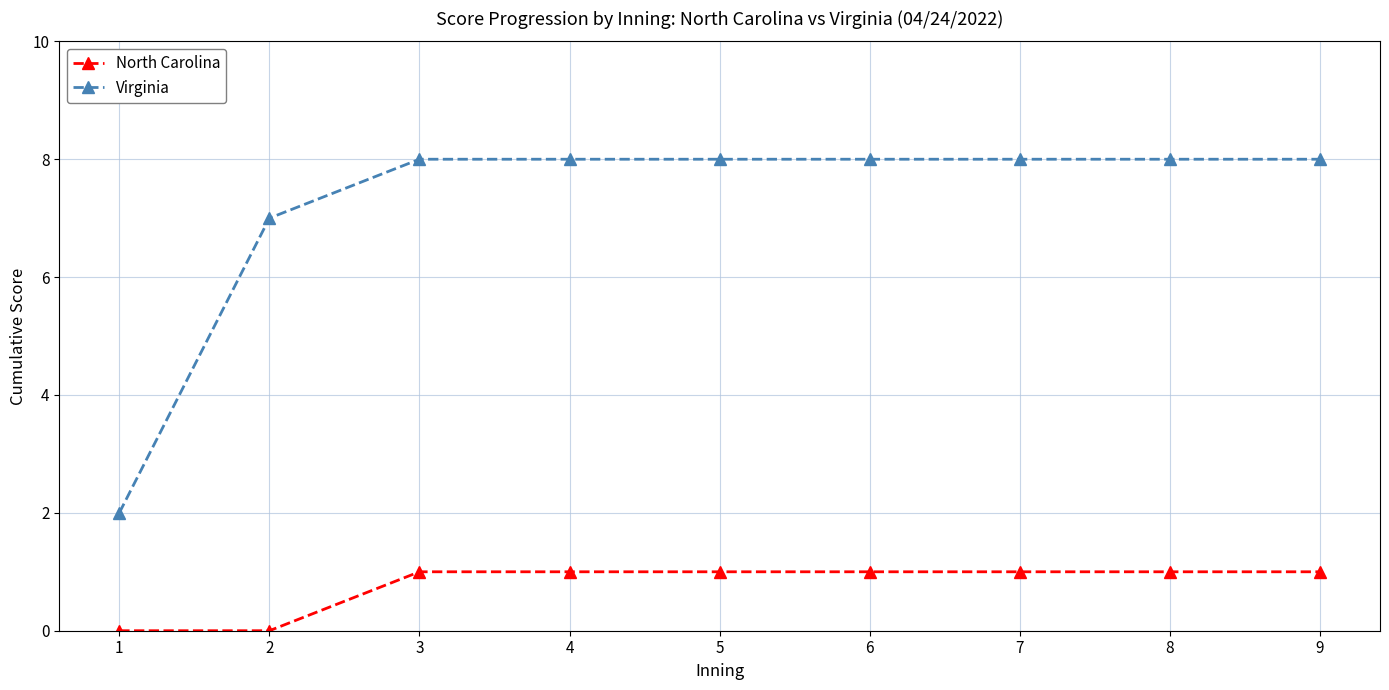

What is the difference between the maximum and minimum values in the Virginia series?

6